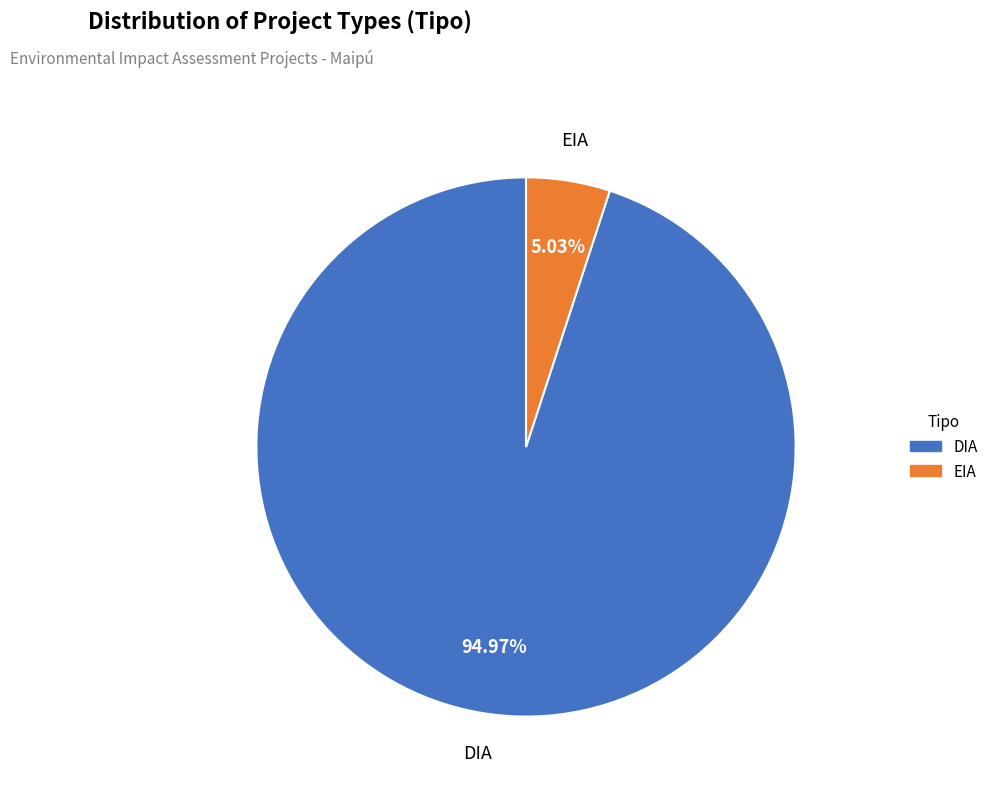

To the nearest percent, what percentage of the pie is DIA?

95%